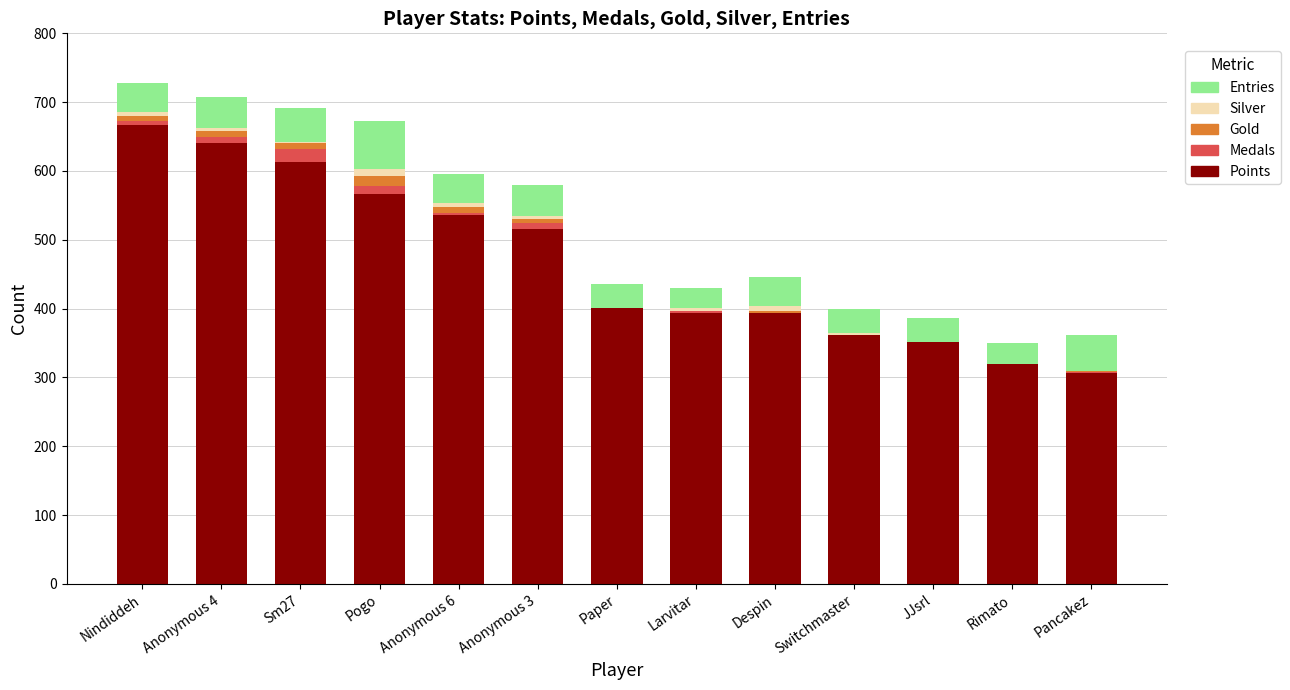

Where does the Points series first go above 401?

Nindiddeh